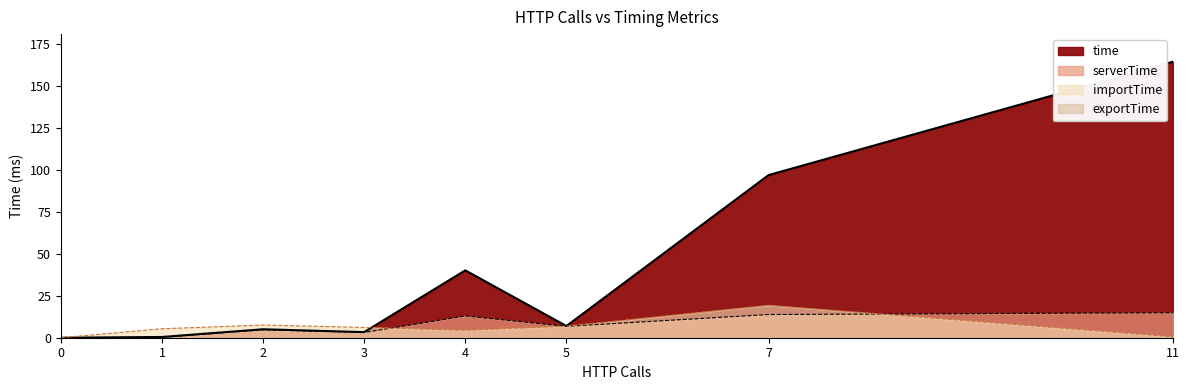

What is the total value across all series at 2?

17.3